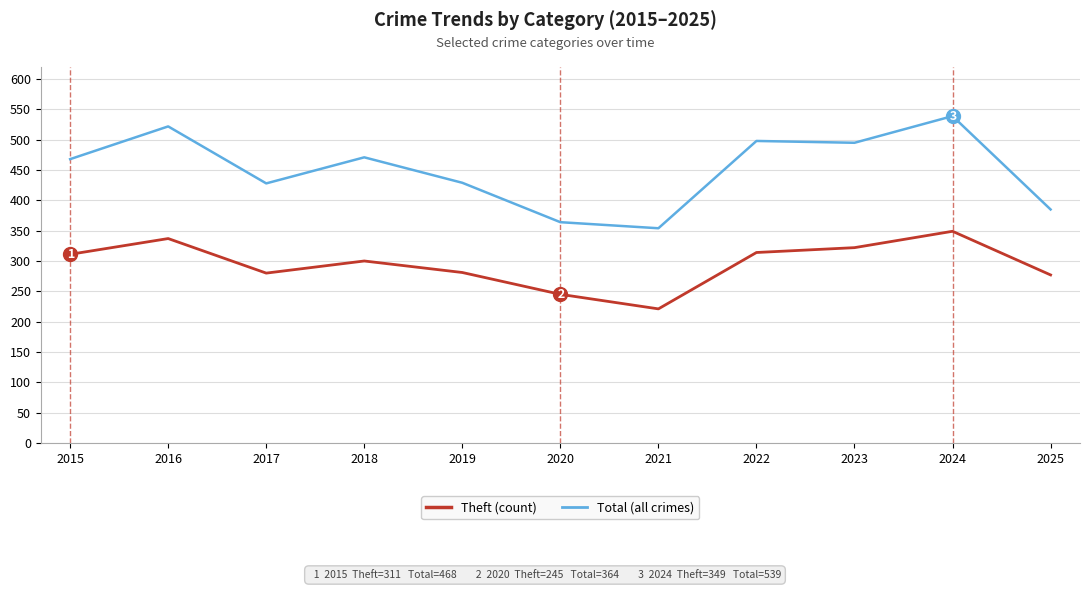

What is the spread (max minus min) of values at 2017?

148